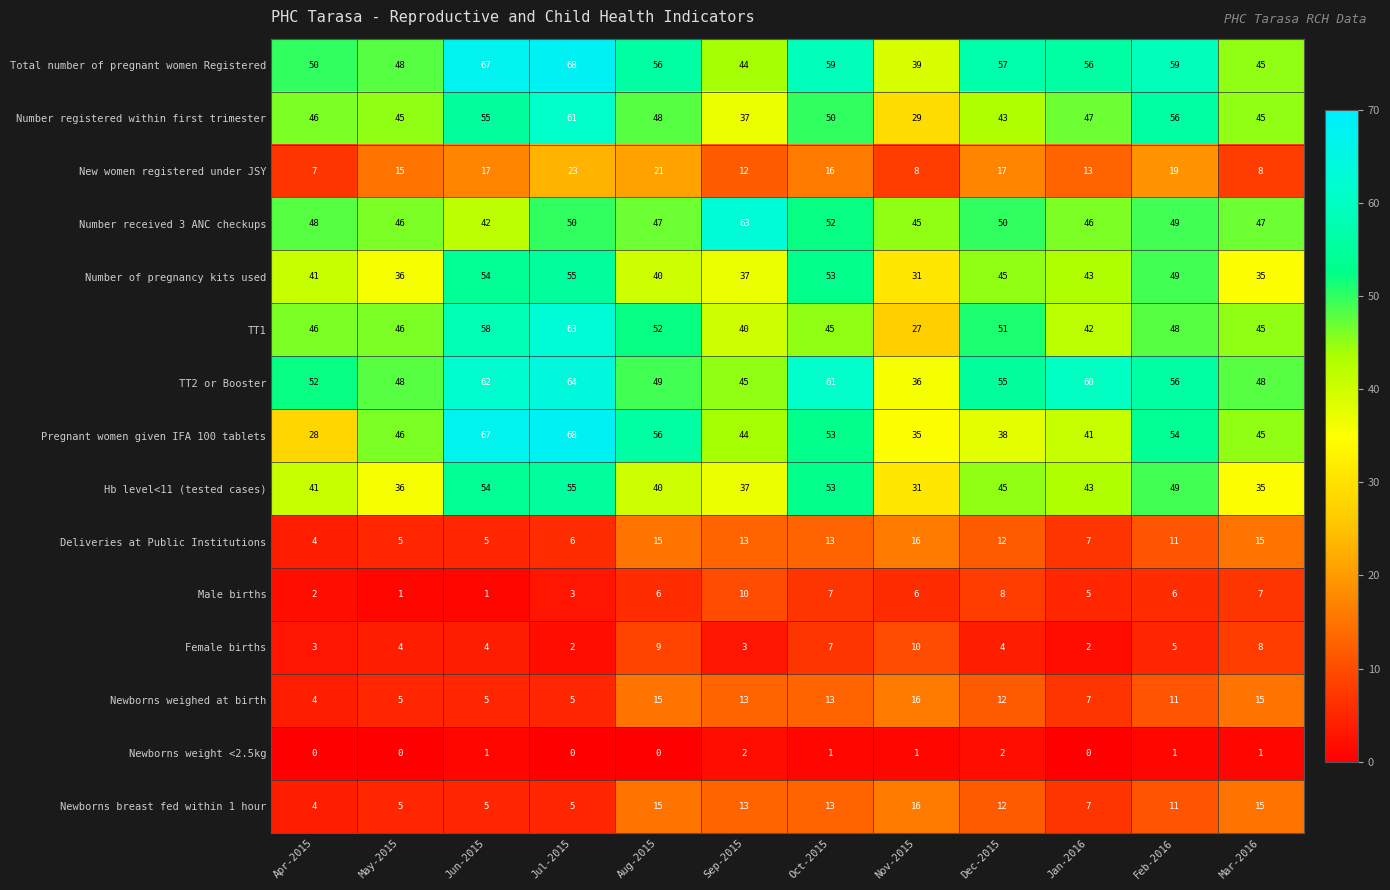

Which series has the largest total across all categories?

Total number of pregnant women Registered